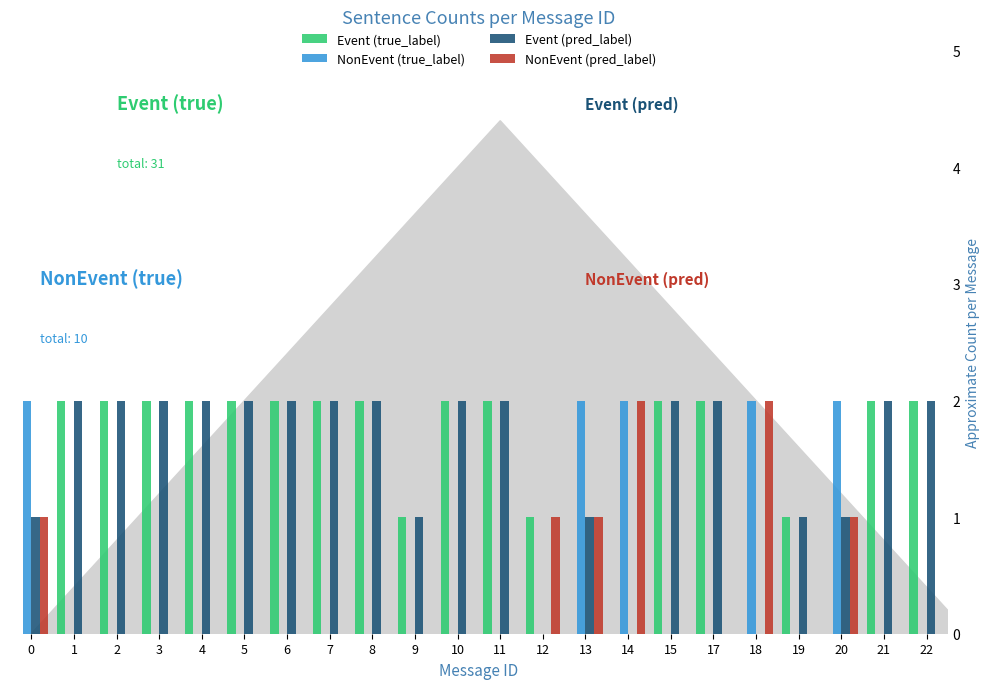

What is the total value across all series at 17?

4